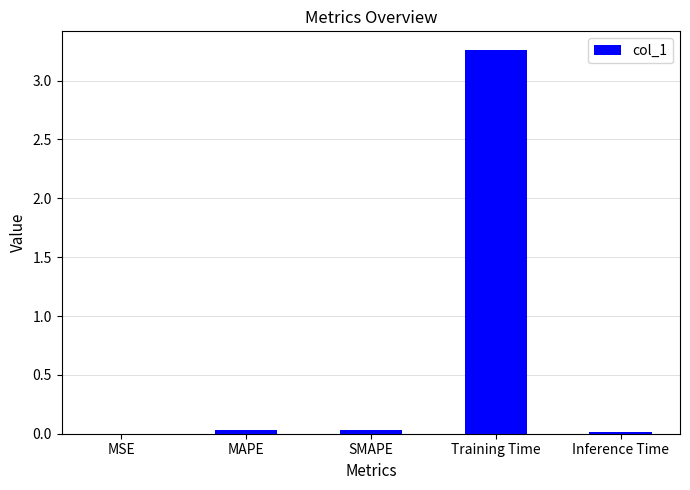

At which category does the chart reach its peak across all series?

Training Time